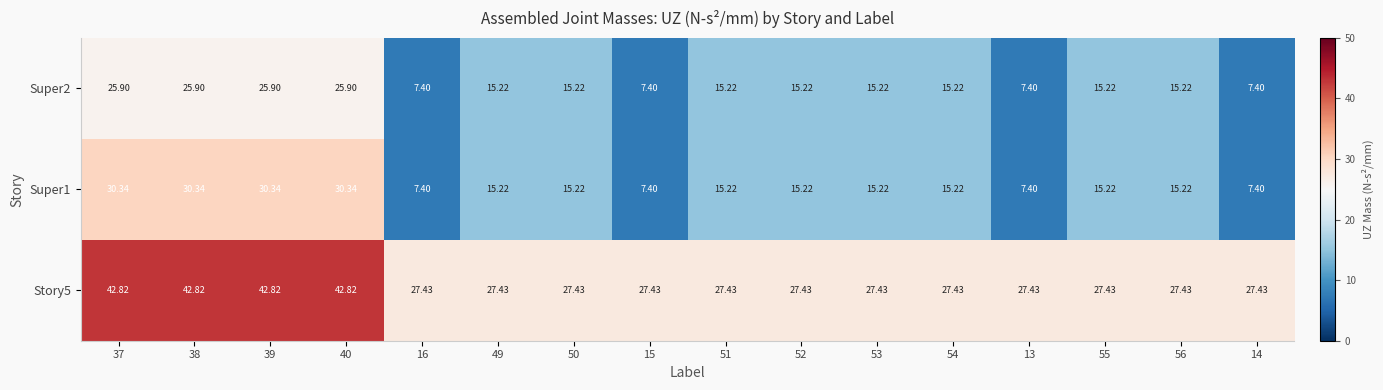

What is the total value across all series at 40?

99.1